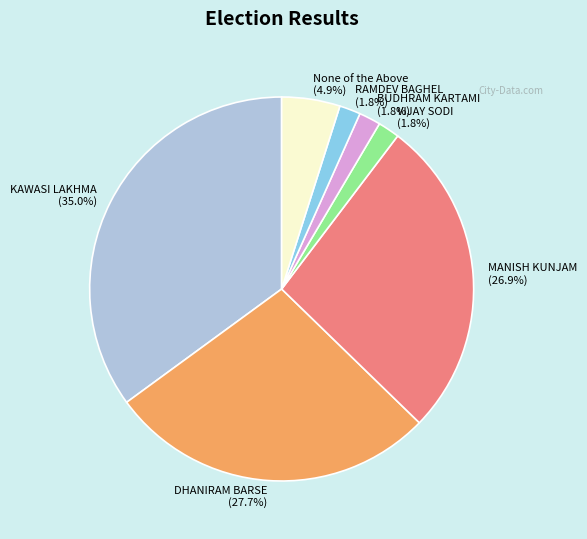

Combined, do DHANIRAM BARSE and MANISH KUNJAM account for over 50%?

Yes